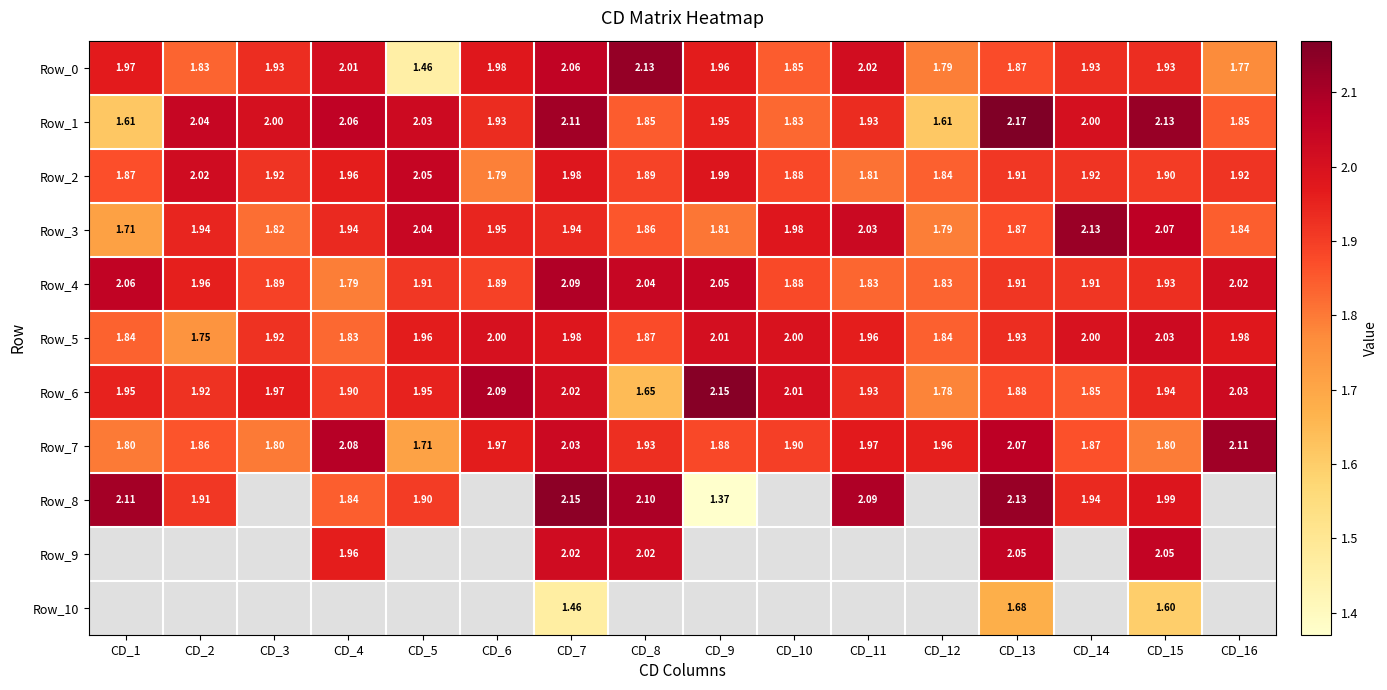

What is the spread (max minus min) of values at CD_8?

0.5